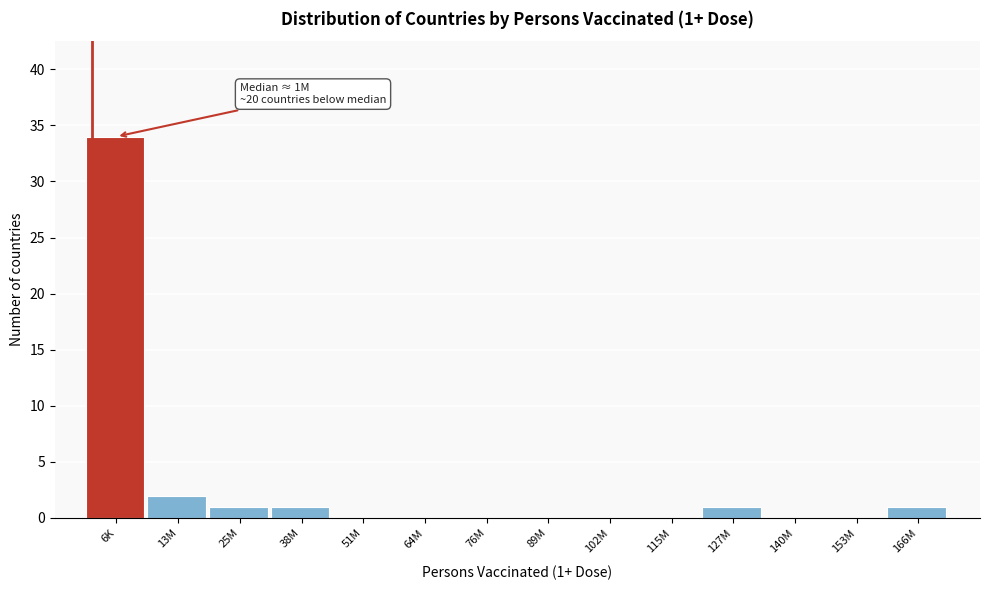

Reading left to right, transcribe all the data shown in this chart.

6K=34	13M=2	25M=1	38M=1	51M=0	64M=0	76M=0	89M=0	102M=0	115M=0	127M=1	140M=0	153M=0	166M=1